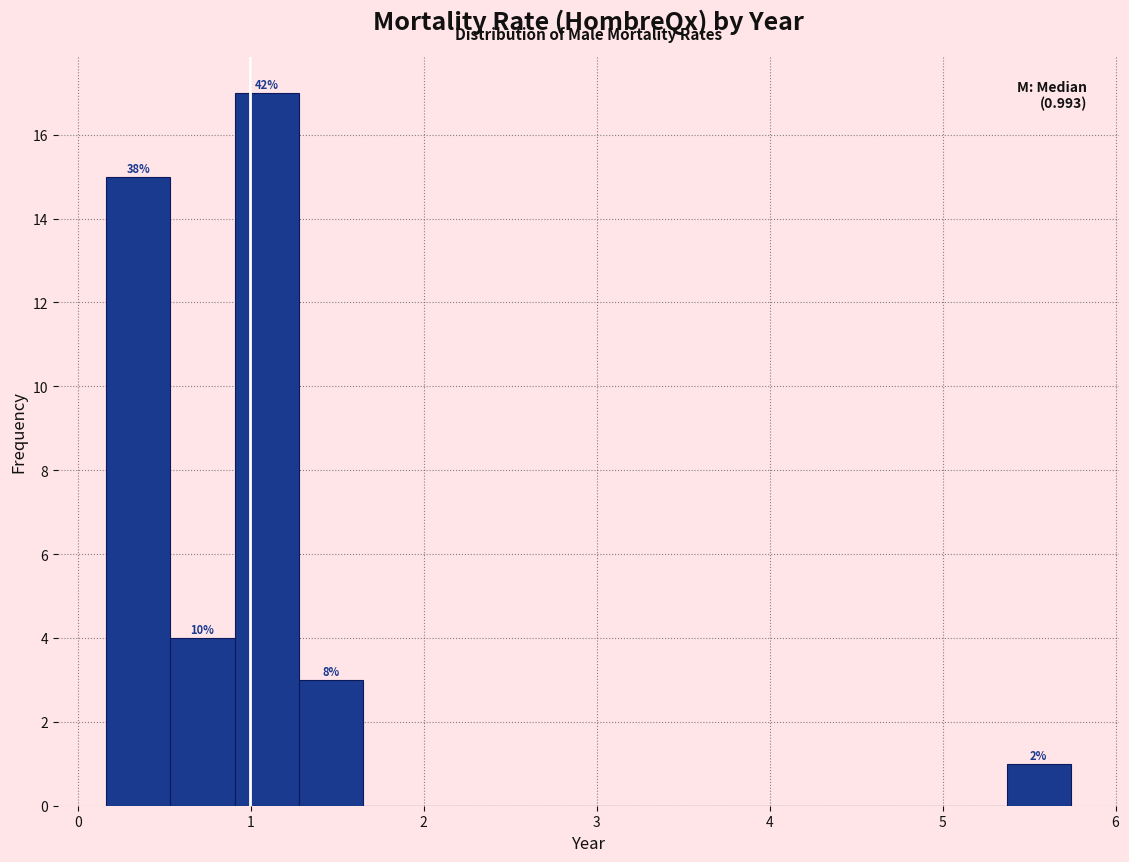

Around what value on the x-axis is the tallest bar? Give the approximate position of its centre, as read against the axis.

1.1